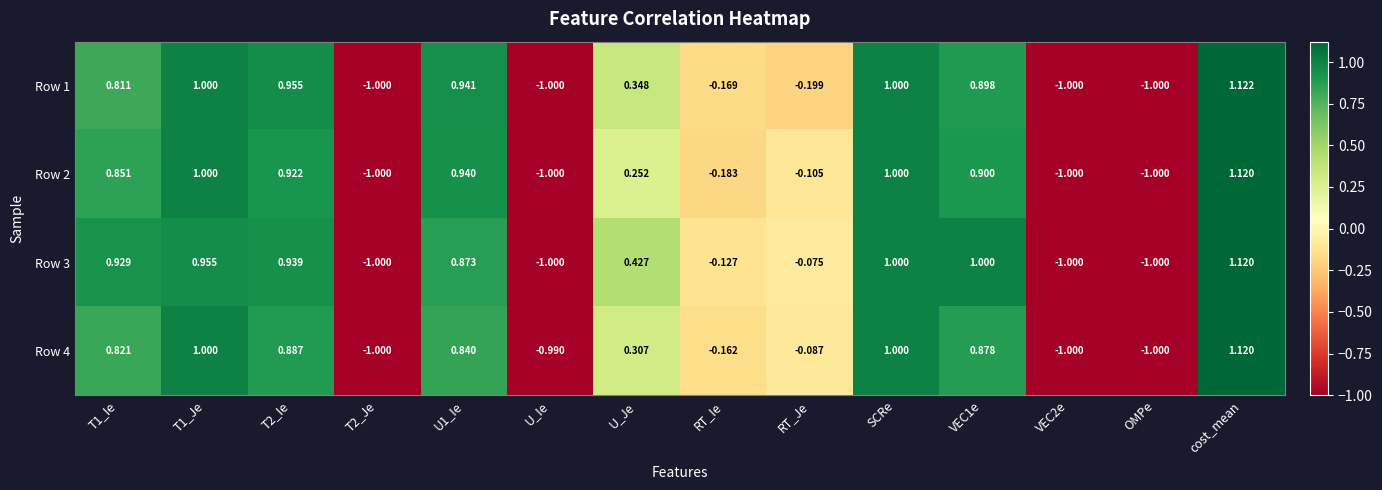

At which label is Row 1 closest to 0?

RT_Ie